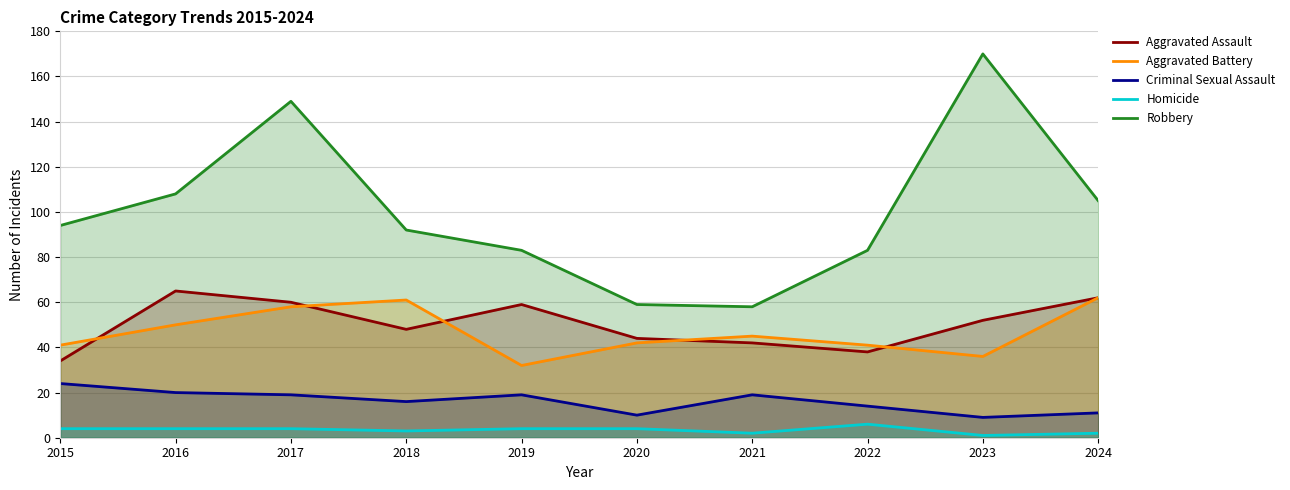

How many values in the Homicide series exceed 4?

1